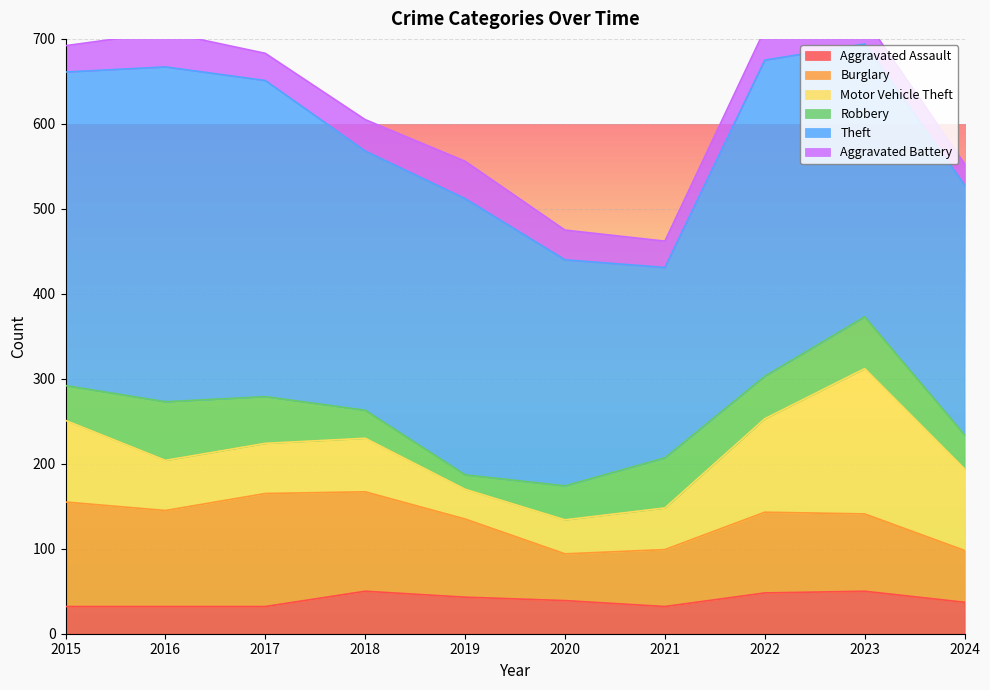

True or false: Aggravated Battery has a value of 43 at 2015.

False